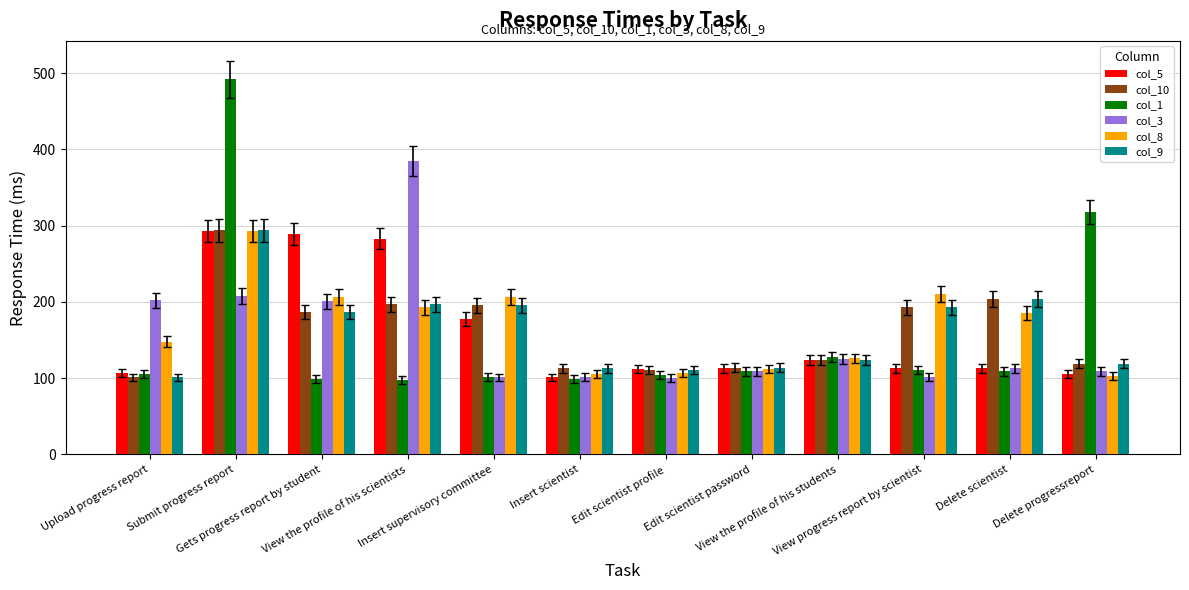

At which label is col_3 closest to 242?

Submit progress report